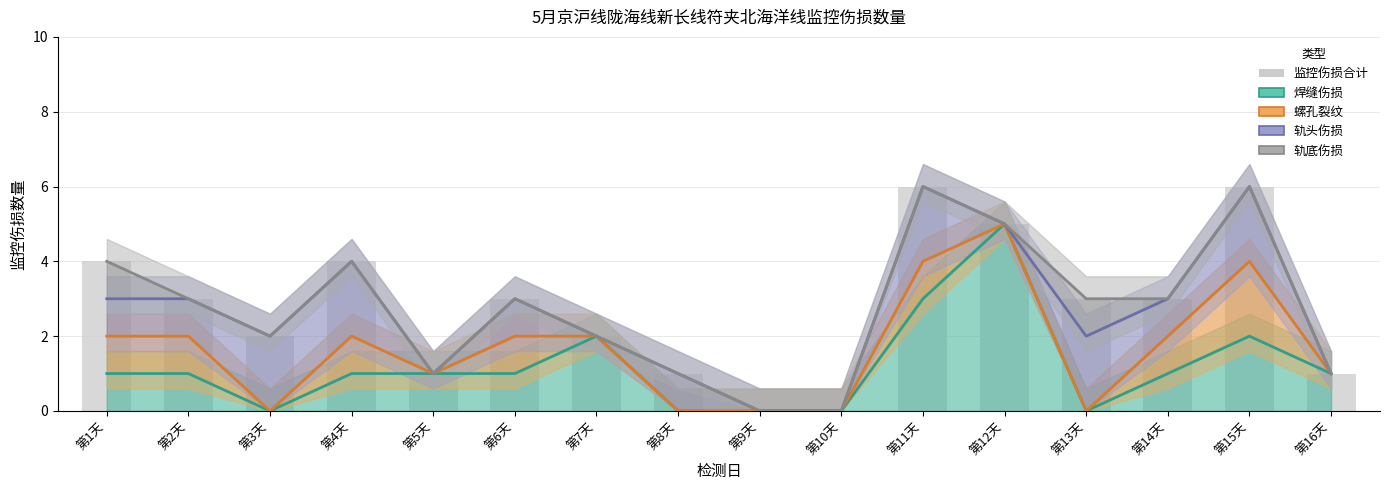

The 轨头伤损 series shows 5 at 第1天. True or false?

False